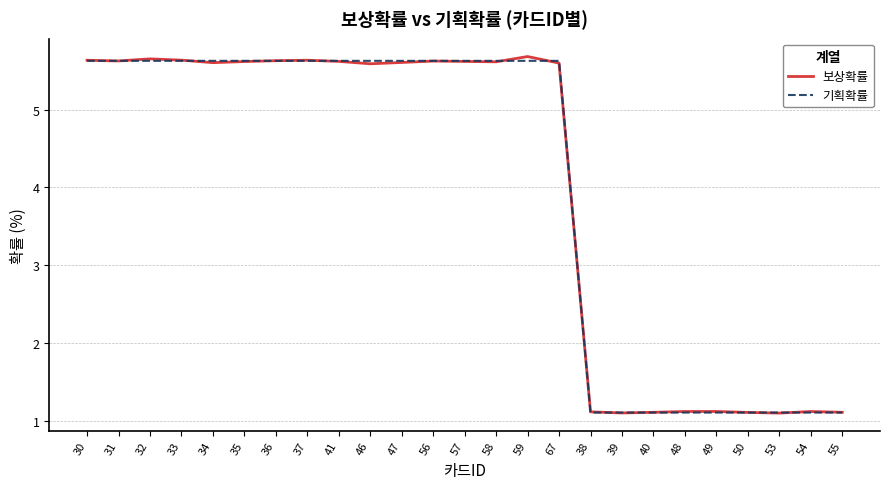

At which label does 보상확률 first exceed 5?

30